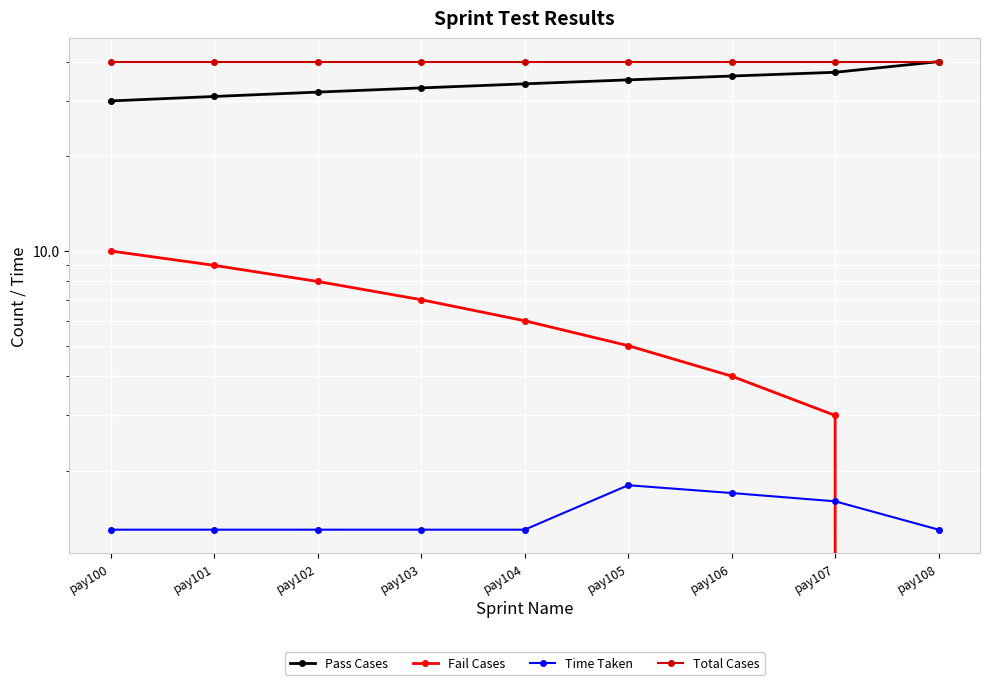

True or false: Fail Cases and Total Cases intersect in this chart.

False